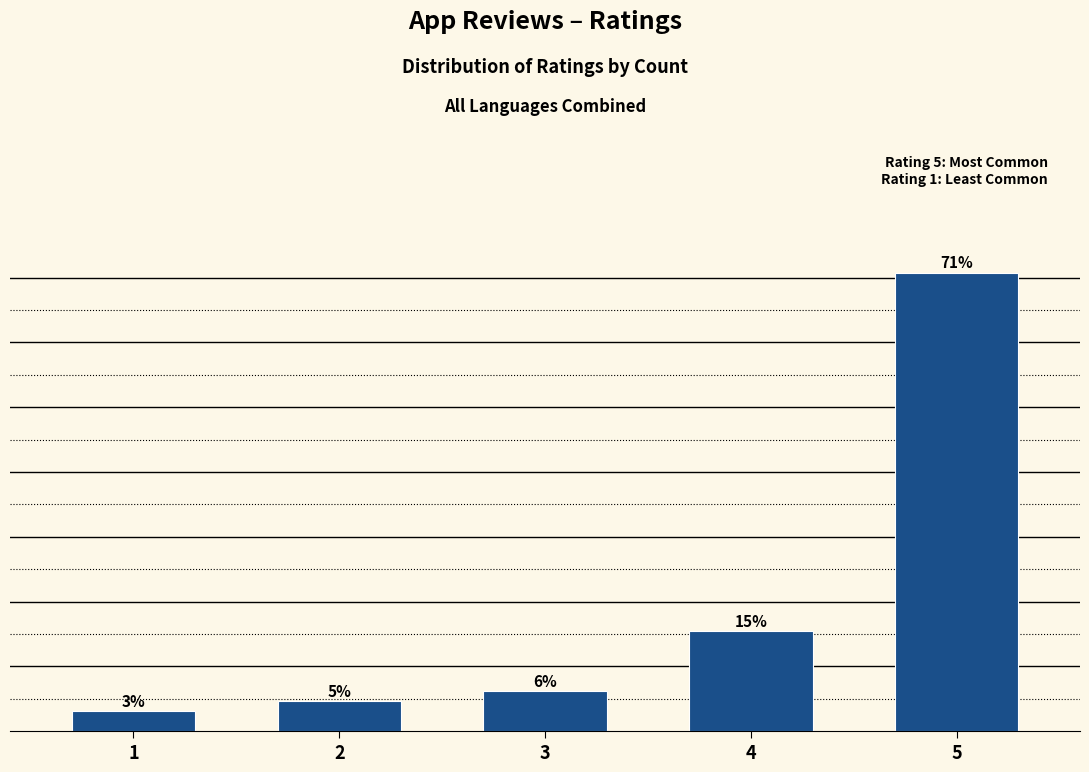

Reading right to left, list all the values displayed in this chart.

70.8	15.4	6.2	4.6	3.1